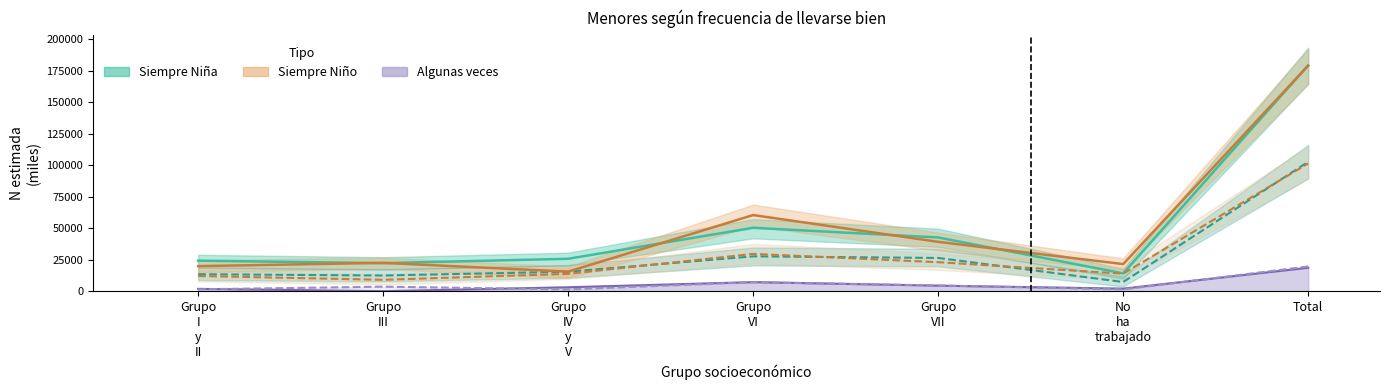

At how many categories does at least one series exceed 175203?

1